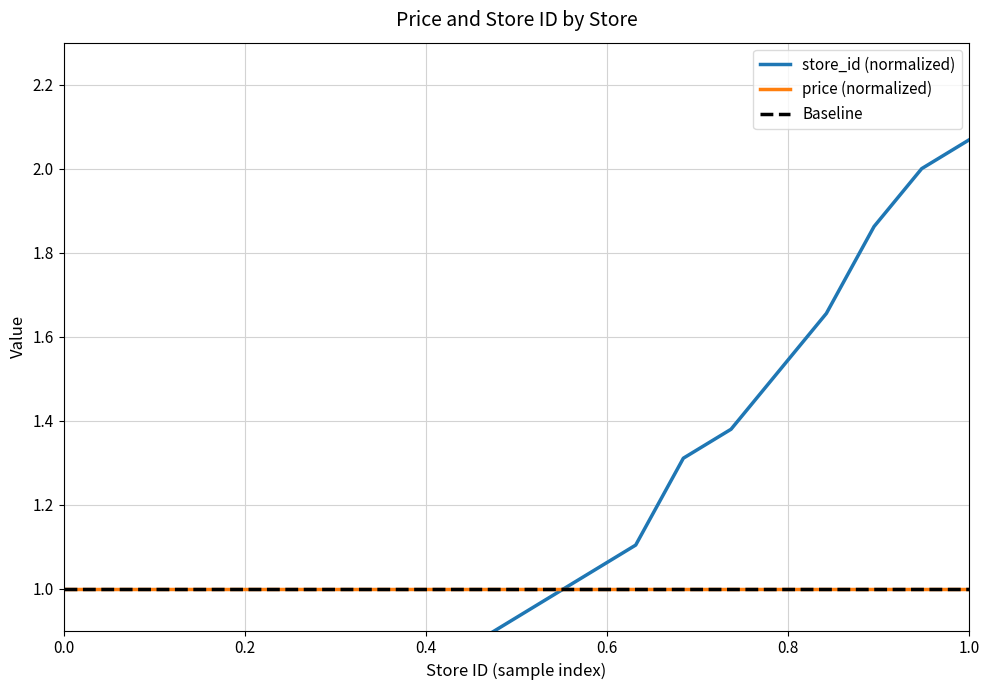

Reading left to right, list all the values displayed in this chart.

0.1	0.1	0.3	0.4	0.5	0.6	0.6	0.8	0.8	0.9	1.0	1.0	1.1	1.3	1.4	1.5	1.7	1.9	2.0	2.1